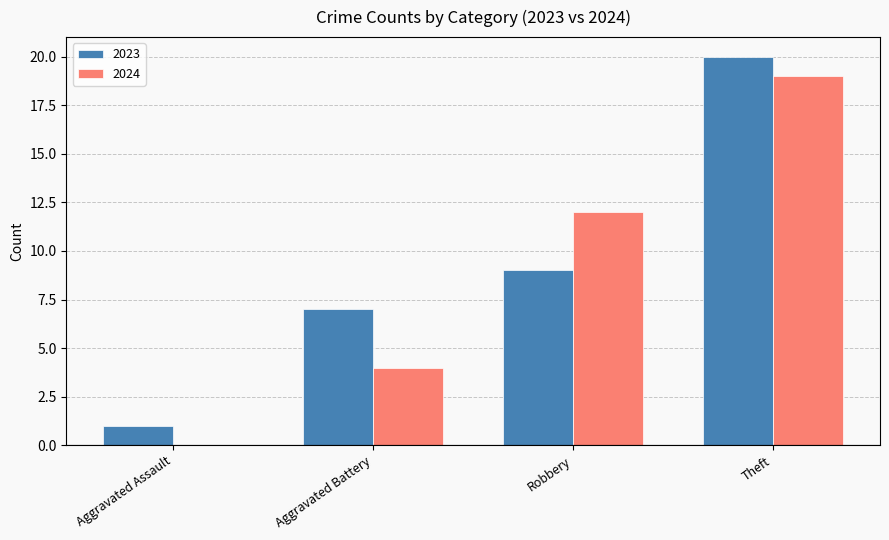

Which series changed the most between Aggravated Assault and Robbery?

2024